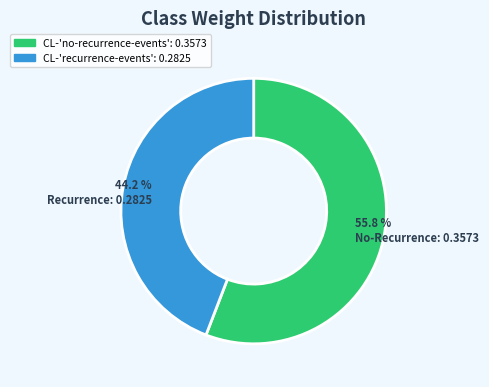

How many segments does this pie chart have?

2